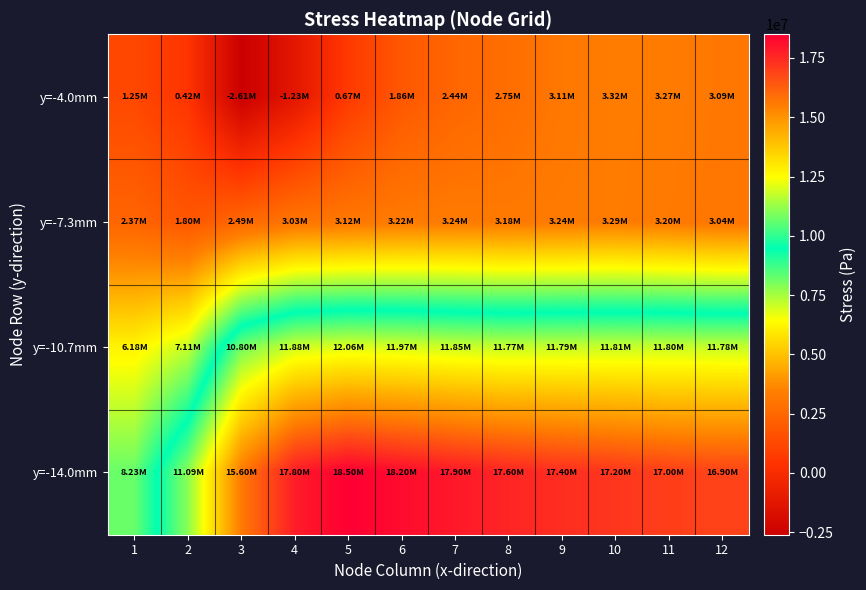

Reading left to right, list all the values displayed in this chart.

y=-4.0mm: 1=1250240	2=422005	3=-2611160	4=-1230070	5=667485	6=1857890	7=2435250	8=2751370	9=3112390	10=3318510	11=3267290	12=3085590
y=-7.3mm: 1=2373090	2=1800230	3=2488390	4=3025680	5=3124290	6=3223780	7=3235910	8=3184630	9=3238440	10=3295000	11=3200420	12=3044370
y=-10.7mm: 1=6178560	2=7111570	3=10800800	4=11881400	5=12059100	6=11971800	7=11850000	8=11771200	9=11788900	10=11807000	11=11797600	12=11781200
y=-14.0mm: 1=8228190	2=11085000	3=15604900	4=17804600	5=18500000	6=18200000	7=17900000	8=17600000	9=17400000	10=17200000	11=17000000	12=16900000